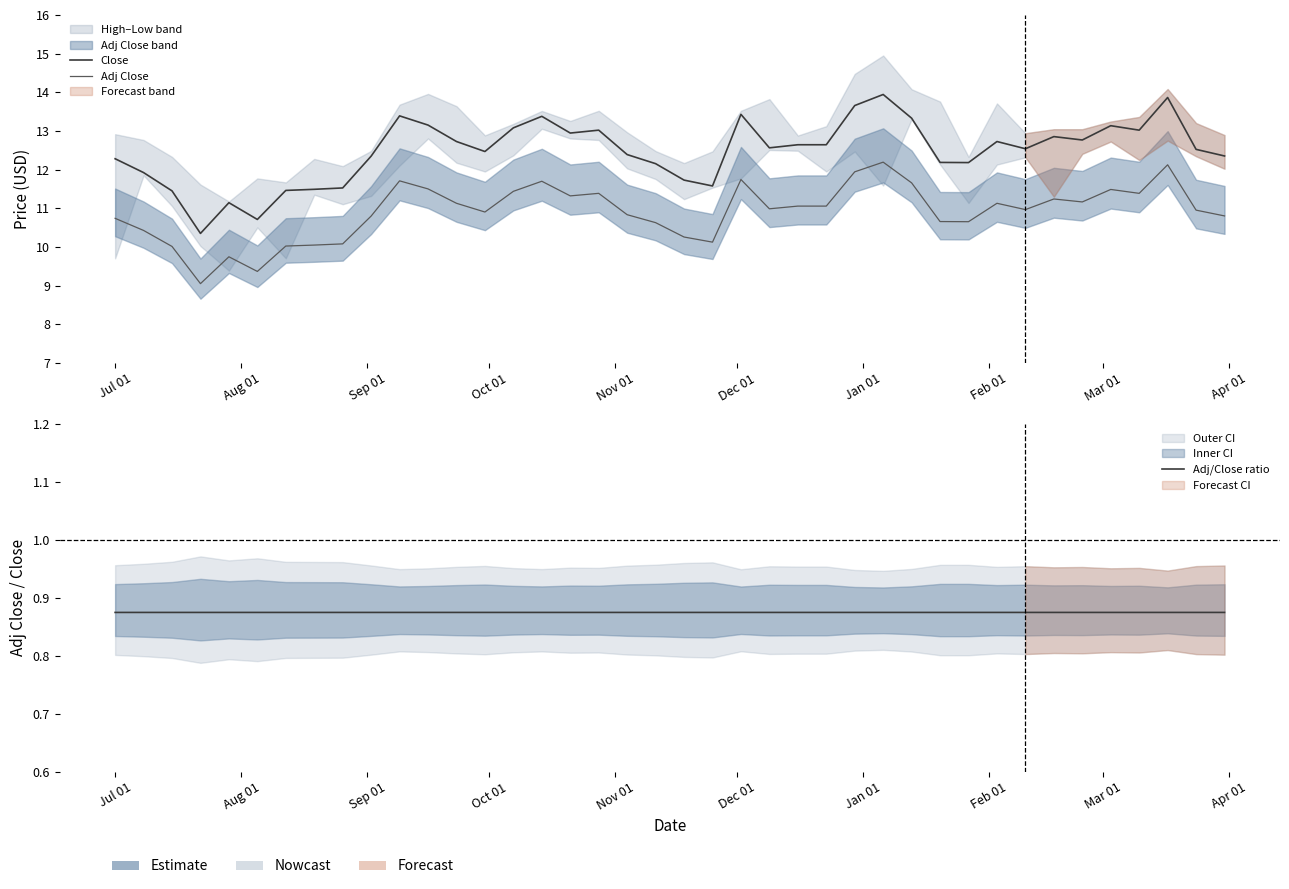

Read the Close value at Apr 01.

12.3